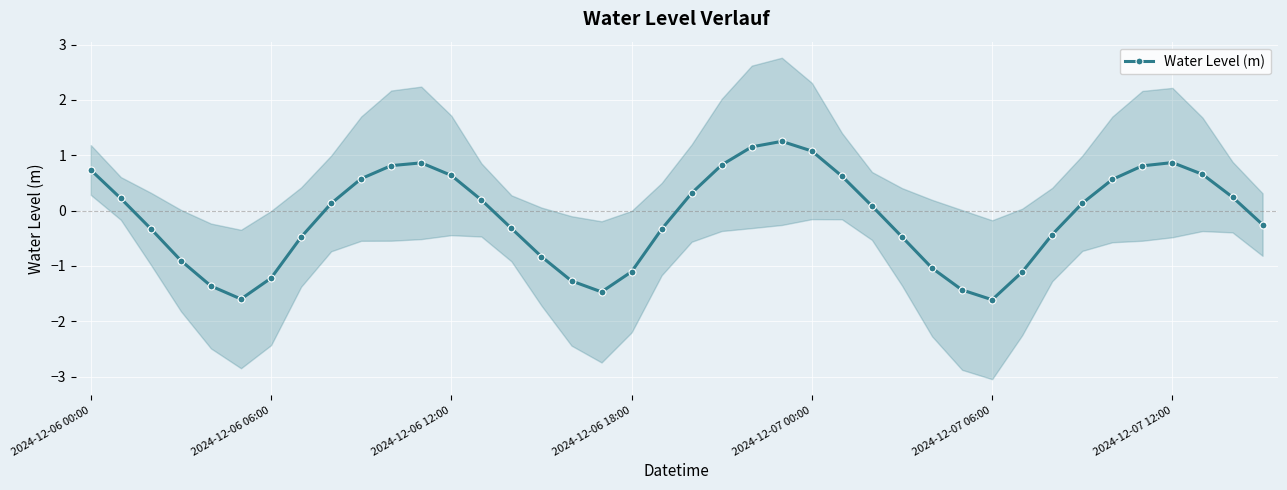

What is the label of the 29th point from the right?

11